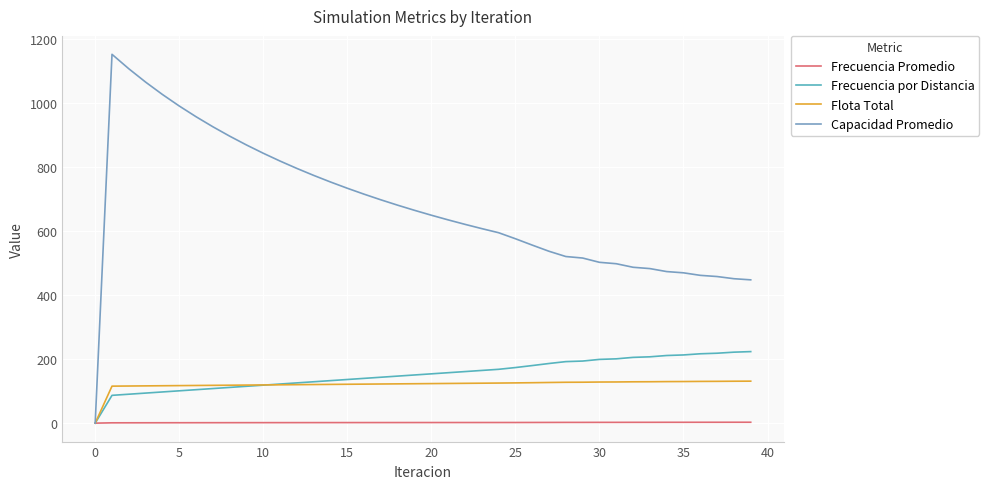

What is the highest value of the Capacidad Promedio series?

1153.0